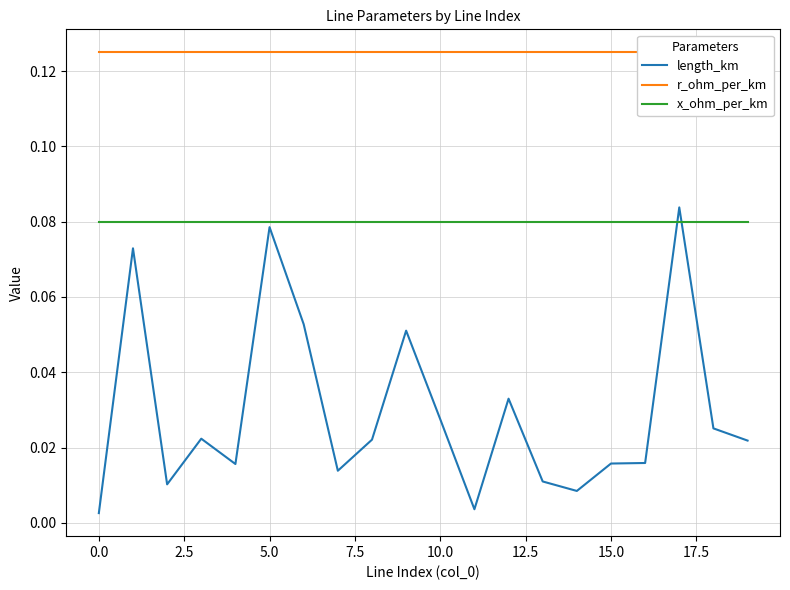

Which series has the largest total across all categories?

r_ohm_per_km